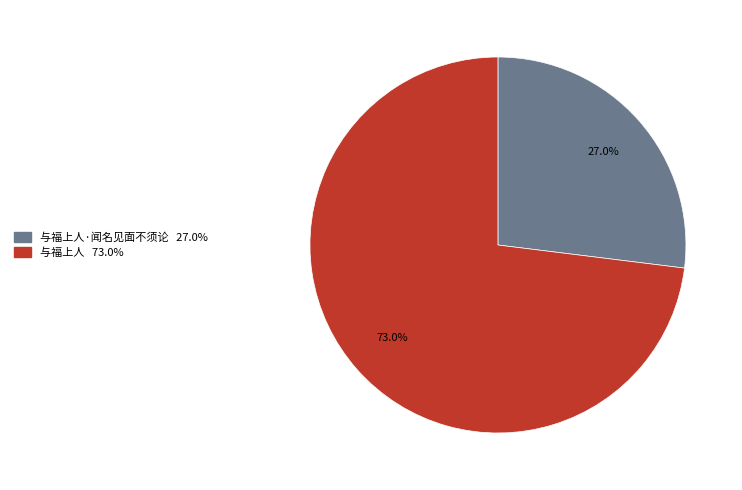

Does any single category account for the majority?

Yes